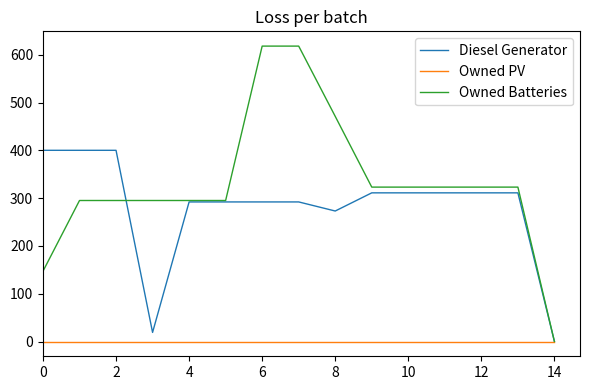

Does the chart display data point markers on the line(s)?

No